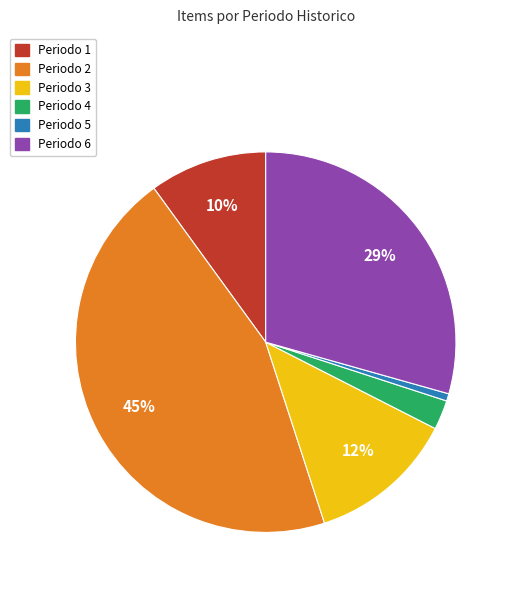

Does any single category account for the majority?

No